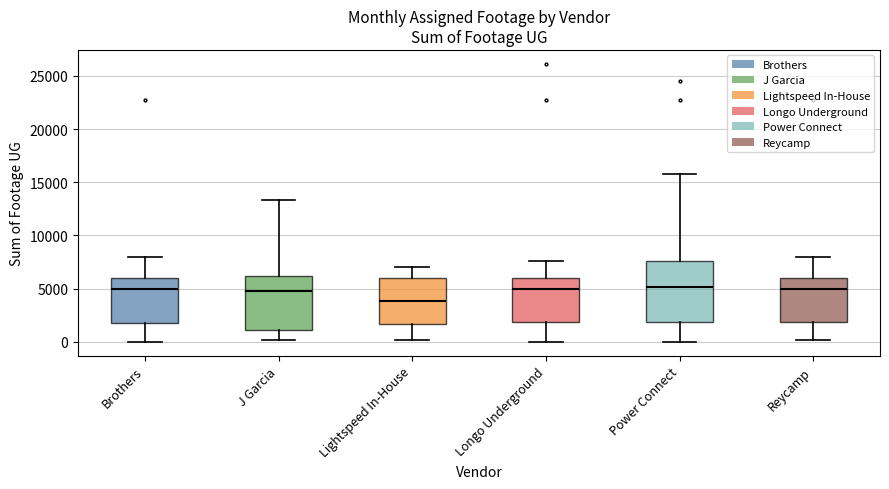

Reading left to right, transcribe this box plot: for each box, give where its median line is, the range the box spans, and where its two whiskers end, as read against the y-axis. The values are not printed on the chart, so give them approximately, as read against the axis.

Brothers: median 5000, box 1500 to 6000, whiskers 0 to 8000
J Garcia: median 5000, box 1000 to 6000, whiskers 0 to 13500
Lightspeed In-House: median 4000, box 1500 to 6000, whiskers 0 to 7000
Longo Underground: median 5000, box 2000 to 6000, whiskers 0 to 7500
Power Connect: median 5000, box 2000 to 7500, whiskers 0 to 16000
Reycamp: median 5000, box 2000 to 6000, whiskers 0 to 8000